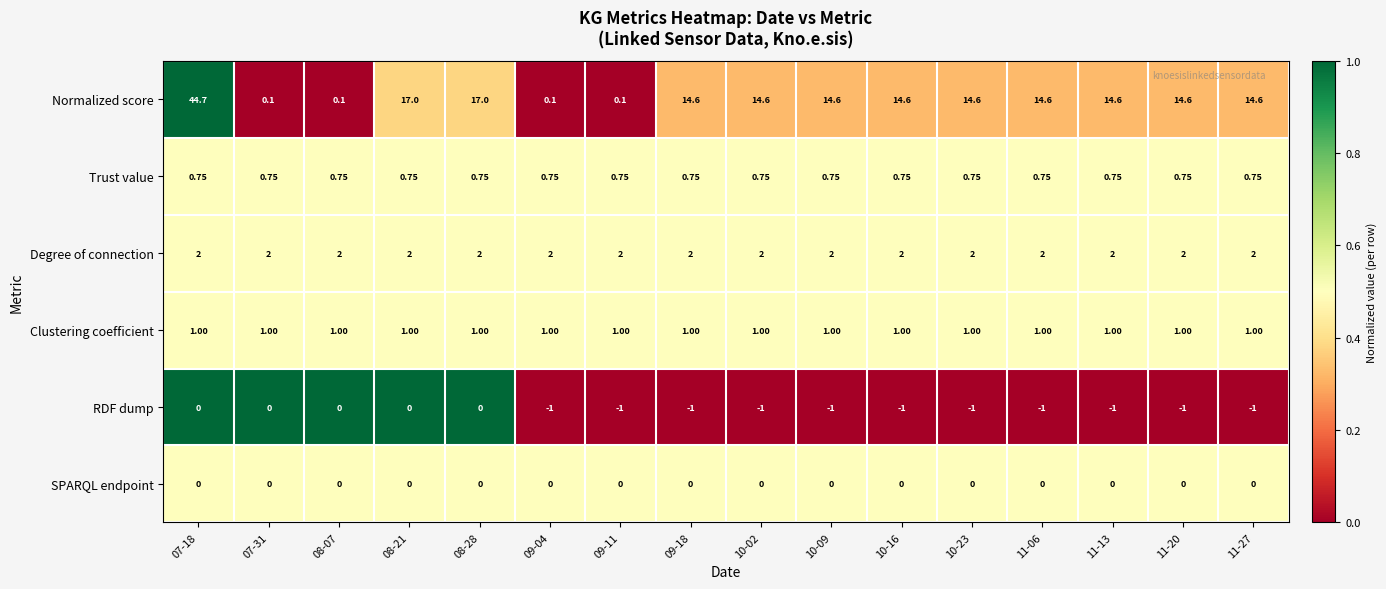

Which series changed the most between 09-11 and 10-09?

Normalized score